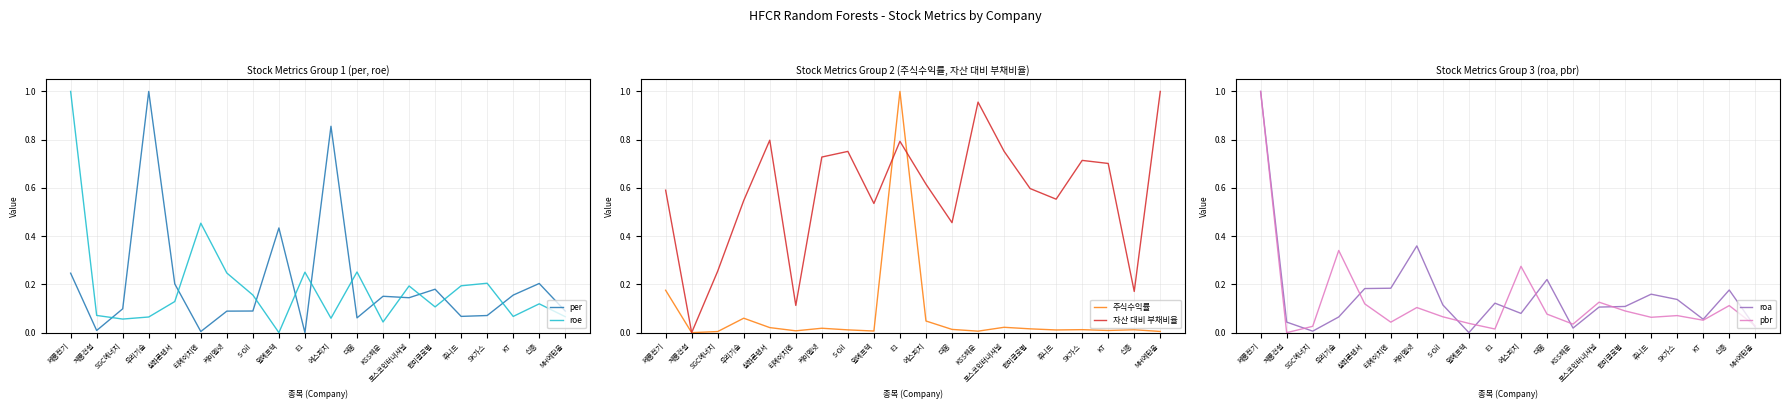

Is it true that roa equals 0.0 at SGC에너지?

True